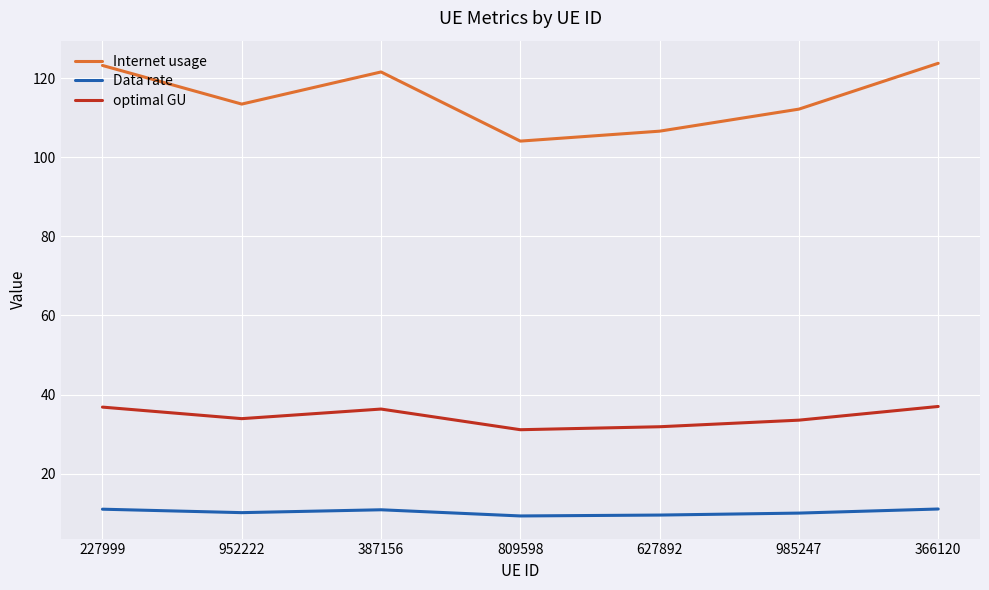

How many series are shown in this chart?

3